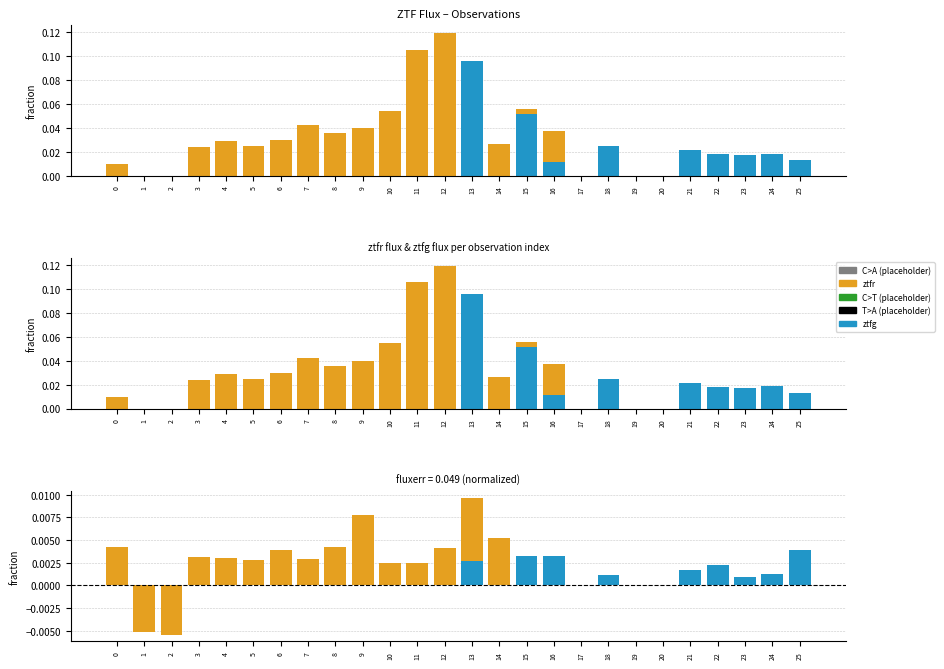

Does the chart contain stacked bars?

No